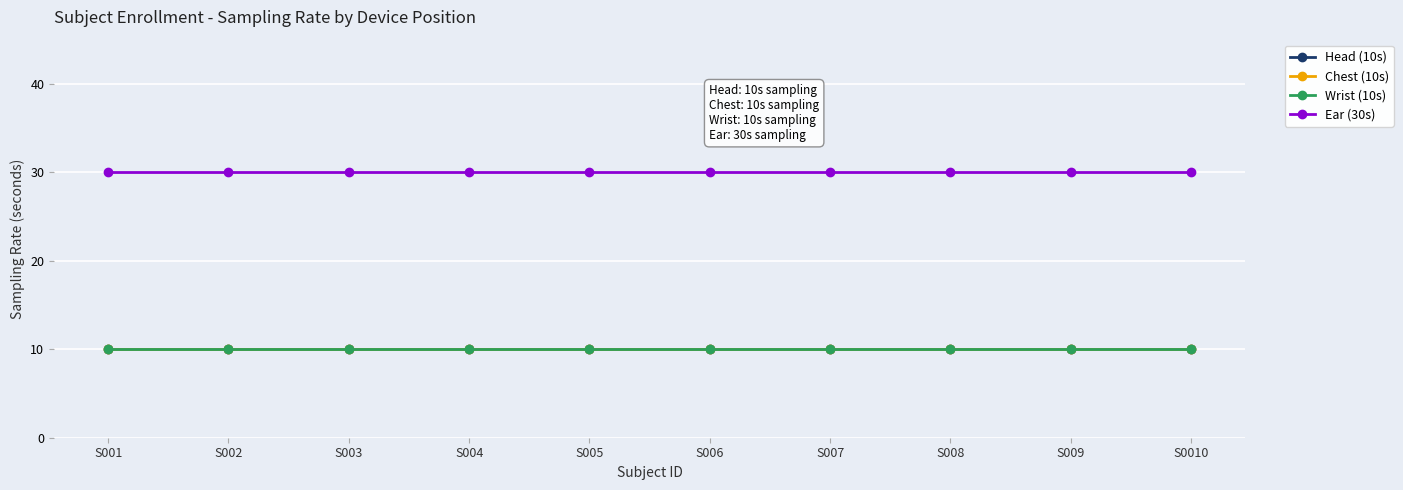

Which category has the highest value in the Head (10s) series?

S001